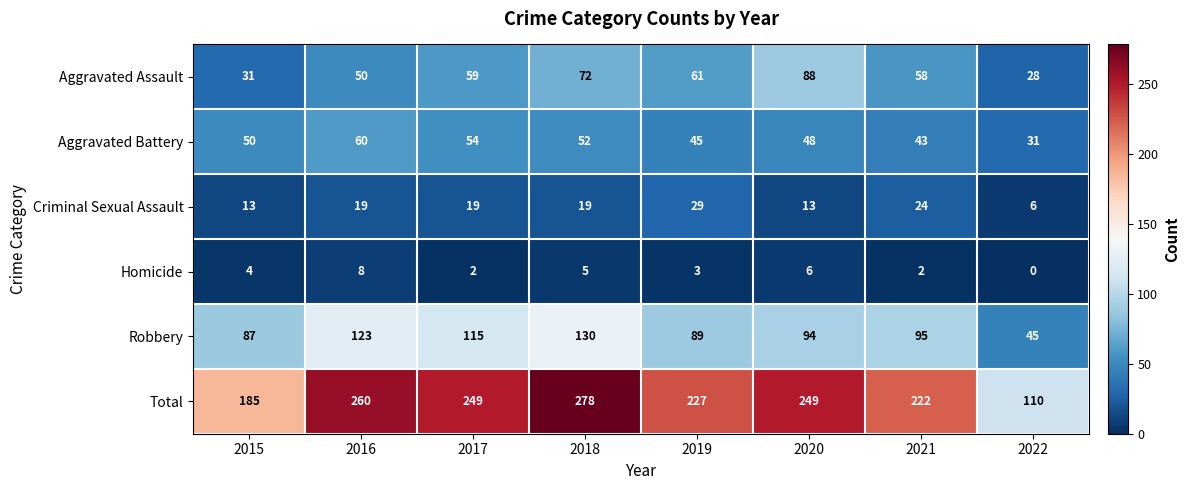

At which label is Robbery closest to 87?

2015